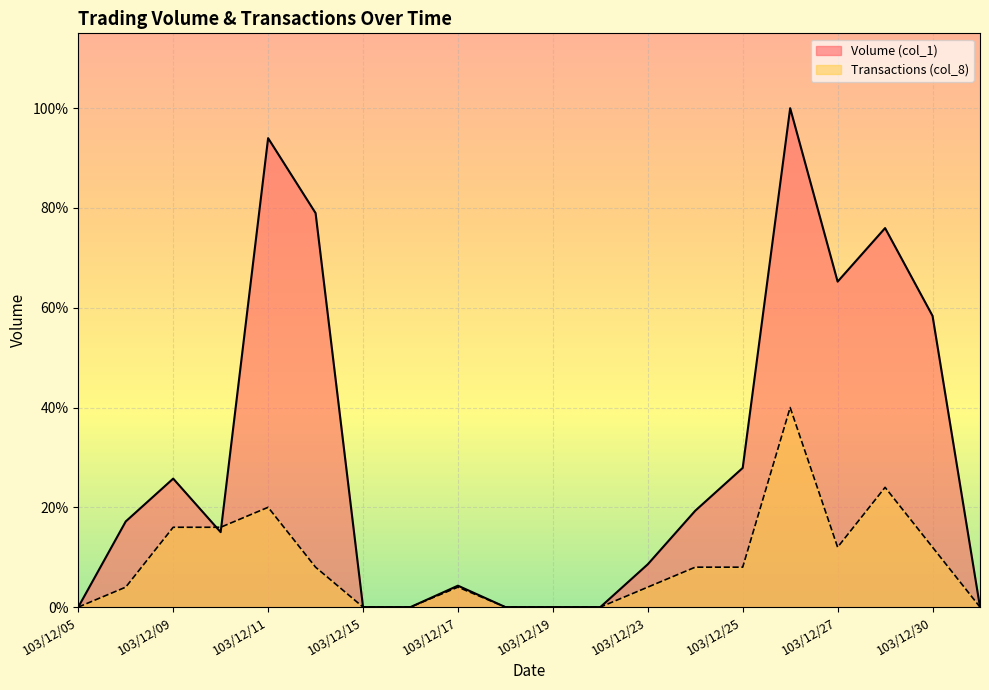

Between 103/12/08 and 103/12/11, which series saw the biggest shift?

Volume (col_1)